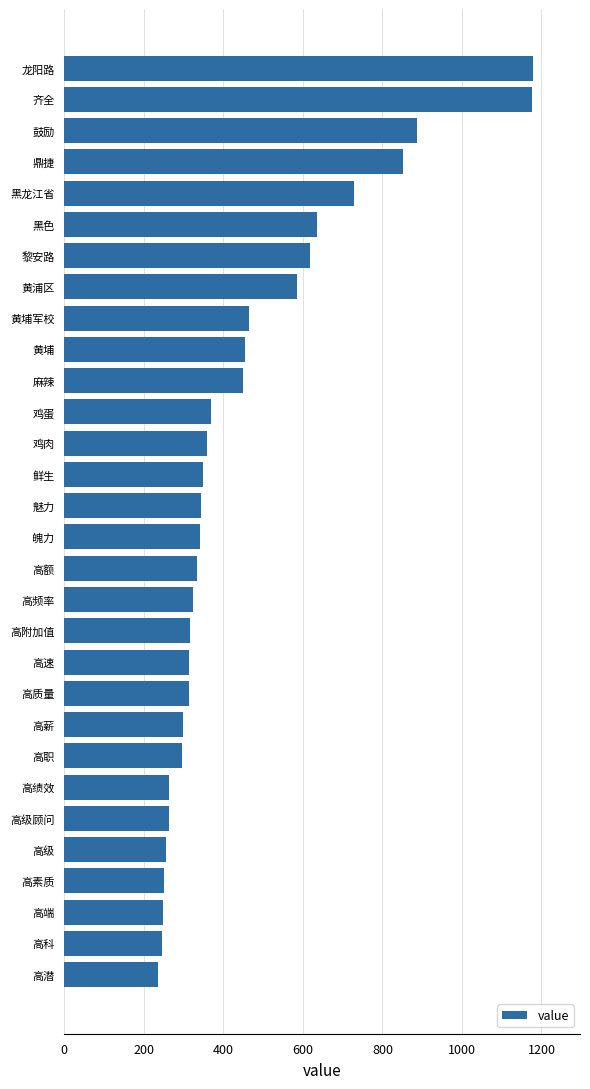

Approximately how many times larger is the value at 黑龙江省 compared to 高潜?

3.1